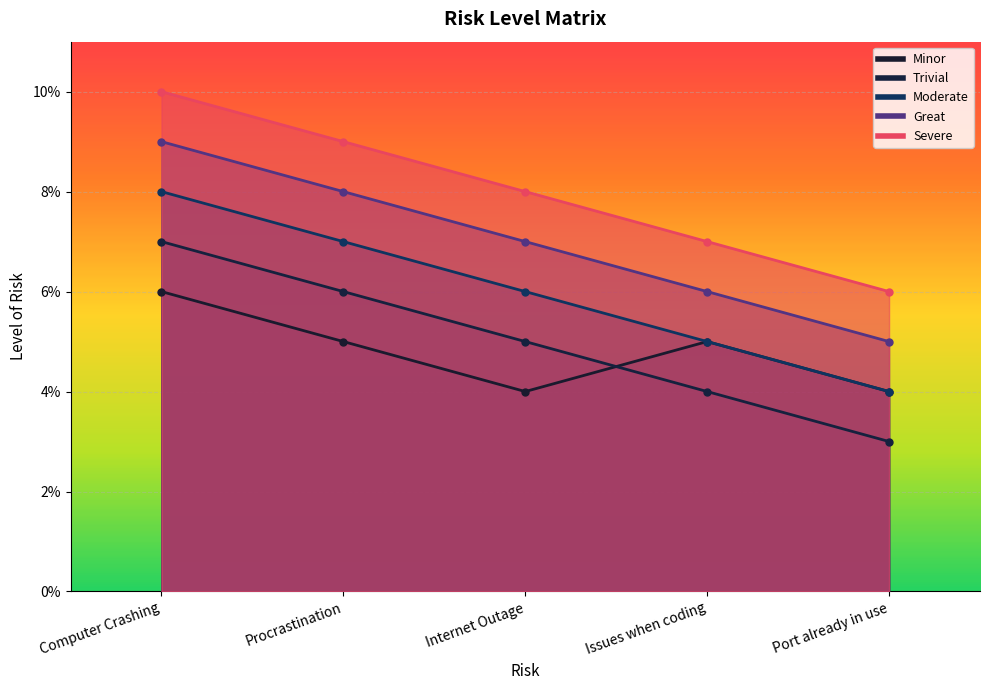

How many lines are shown in the chart?

5